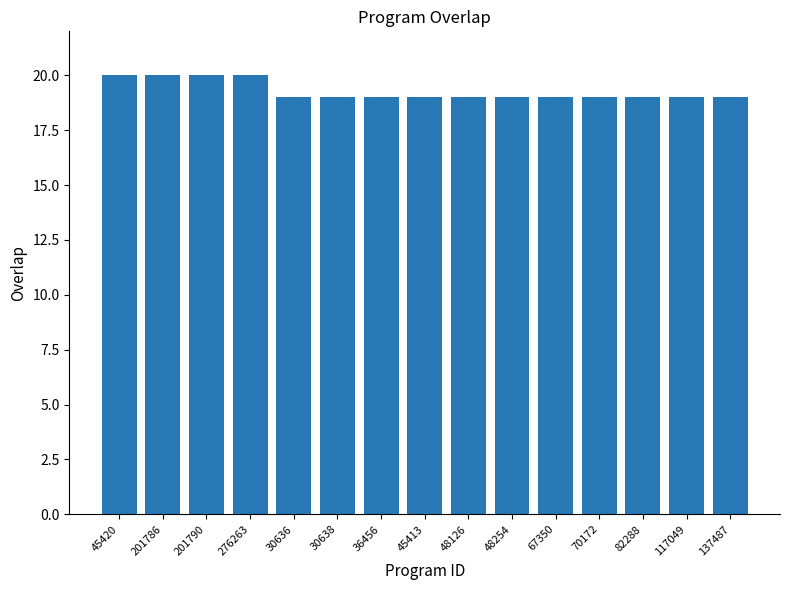

What position from the left is 45413?

8